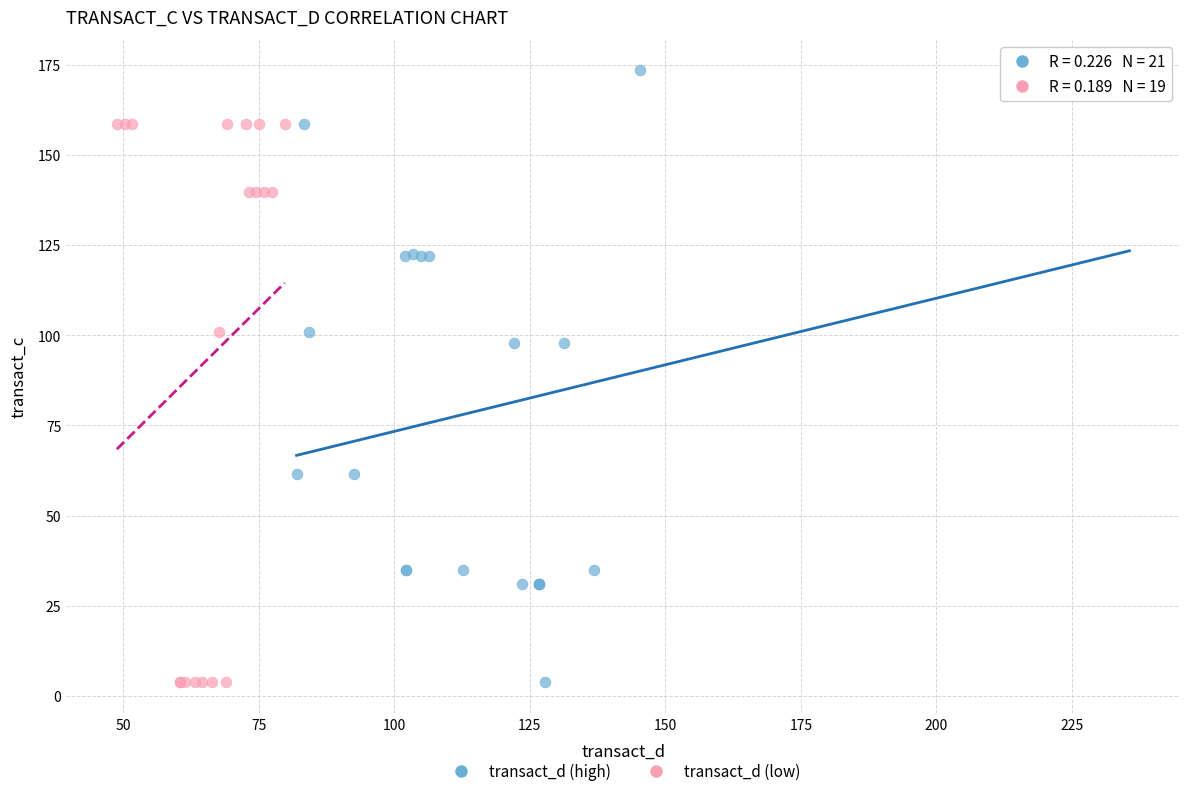

Which series contains the highest Y value?

transact_d (high)